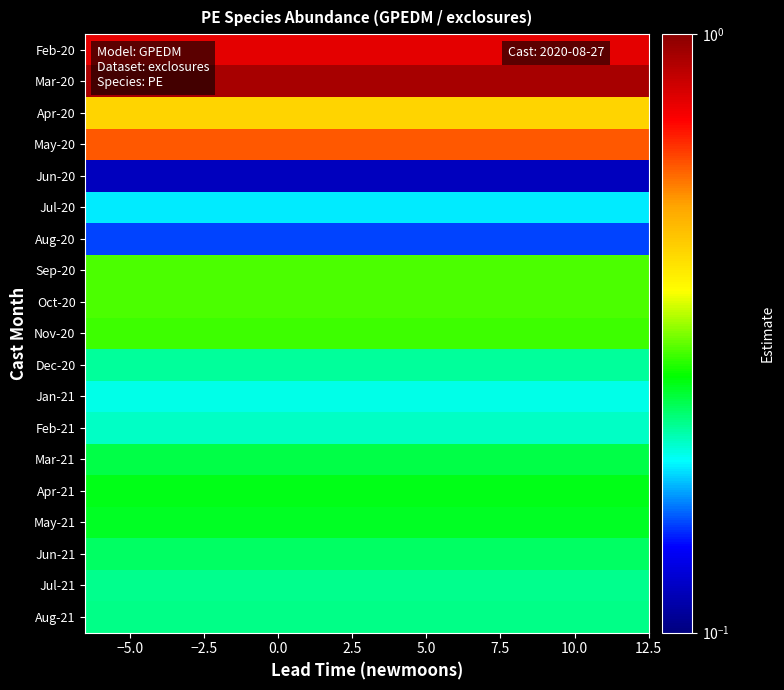

What is the smallest value displayed?

0.1